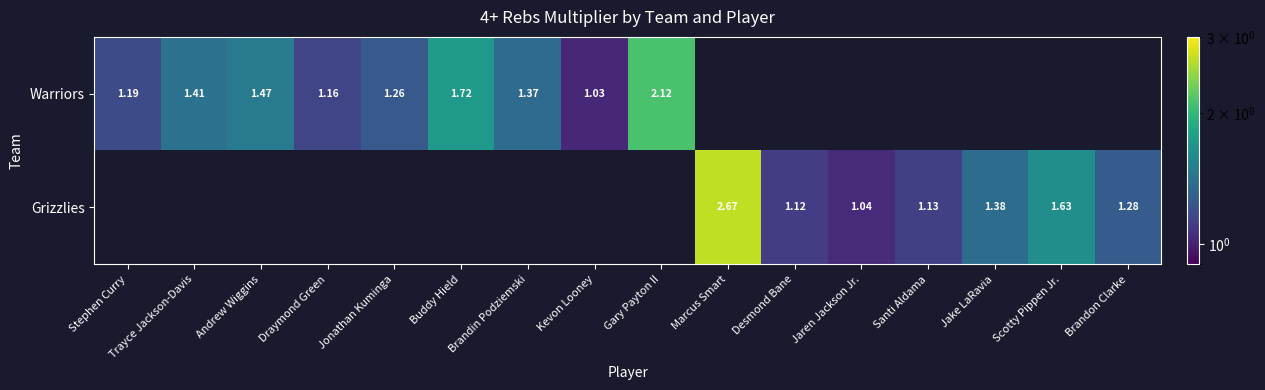

Is the value of Warriors at Buddy Hield greater than the value of Grizzlies at Brandon Clarke?

Yes